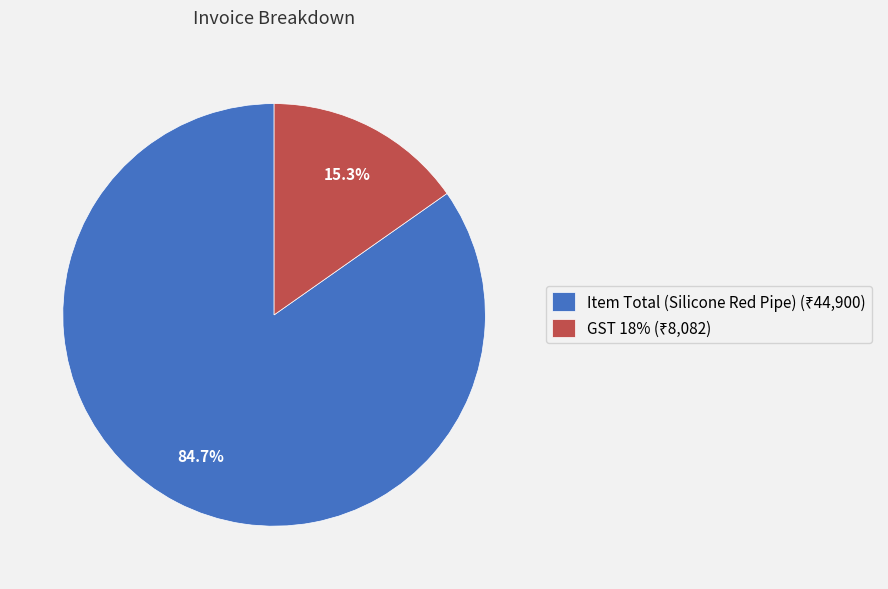

Count the number of slices in the pie.

2